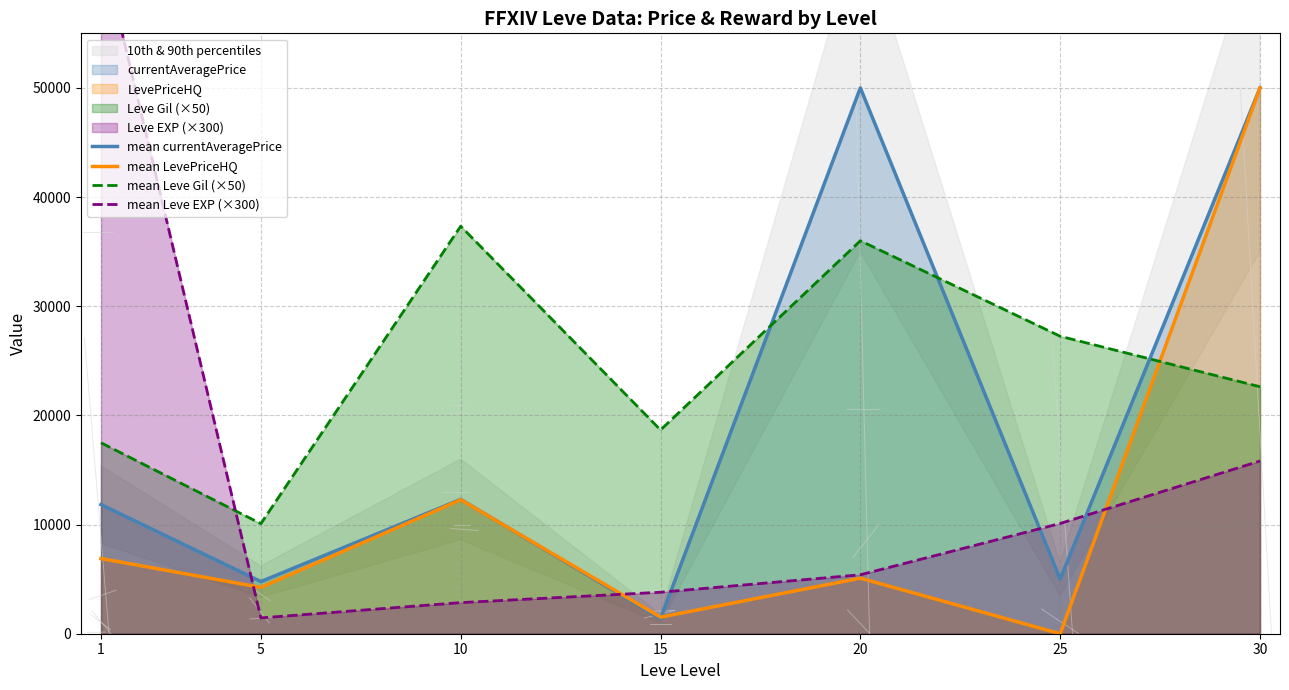

What is the sum of all mean currentAveragePrice values?

135290.3